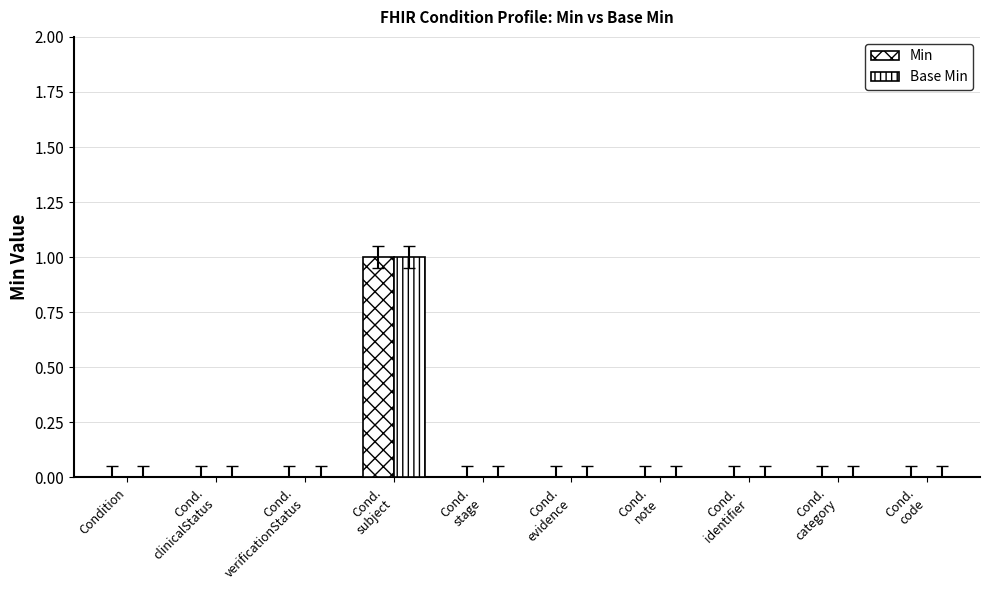

How many categories are shown in the chart?

10